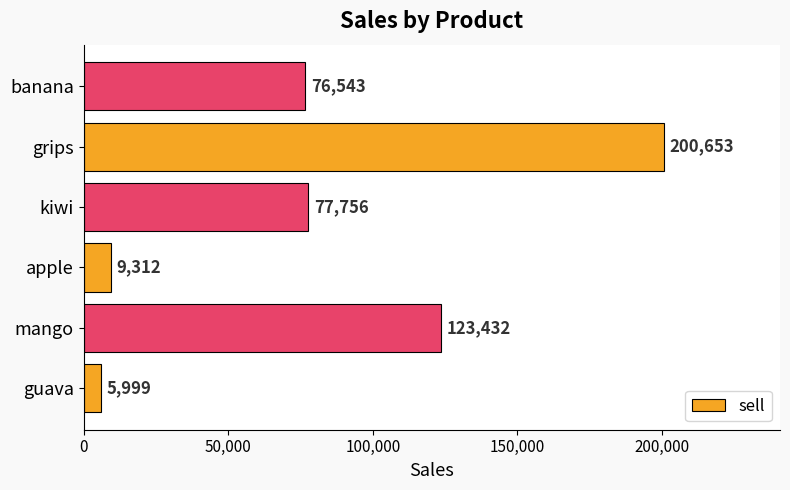

True or false: the data shows 123432 at mango.

True